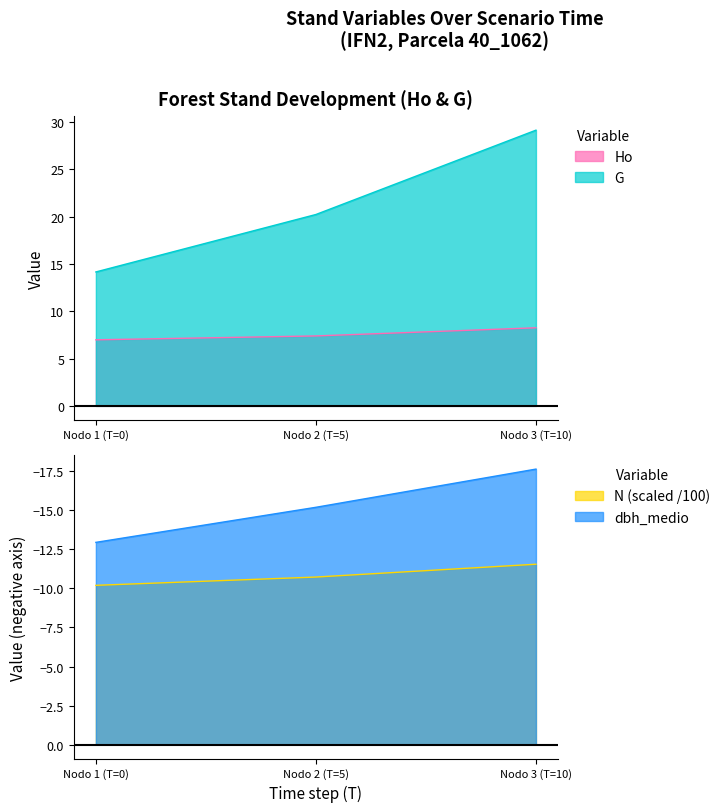

How many values in the Ho series are below 7?

1